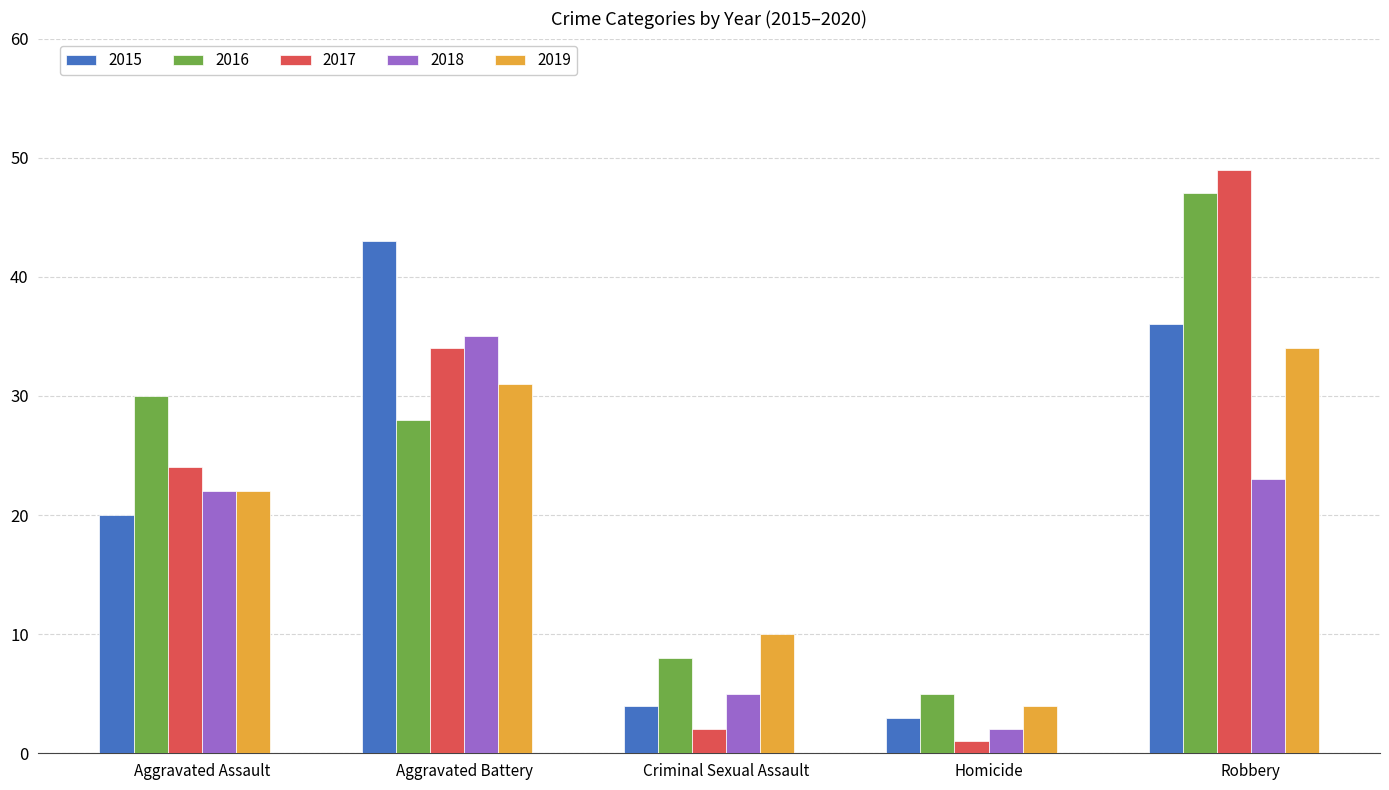

Which series has the widest spread of values?

2017